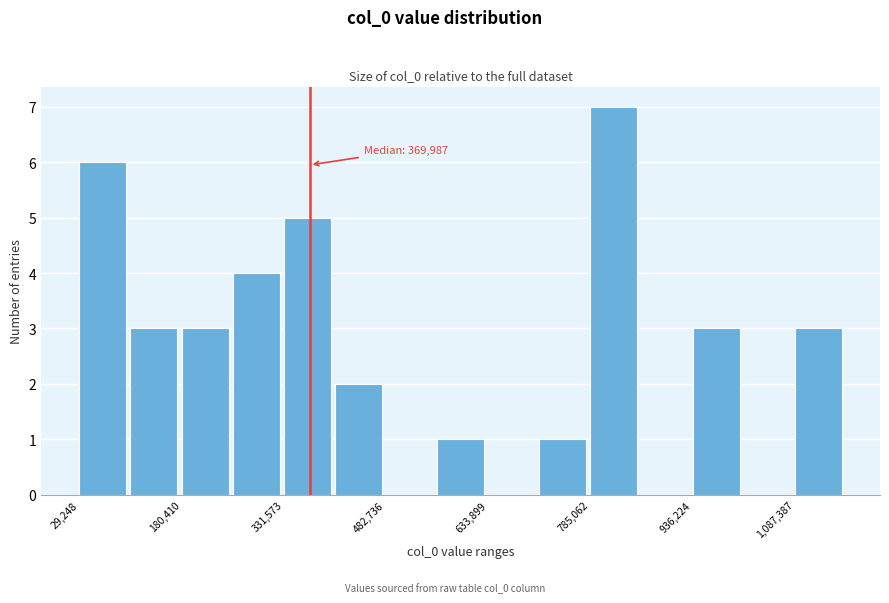

Around what value on the x-axis is the tallest bar? Give the approximate position of its centre, as read against the axis.

820000